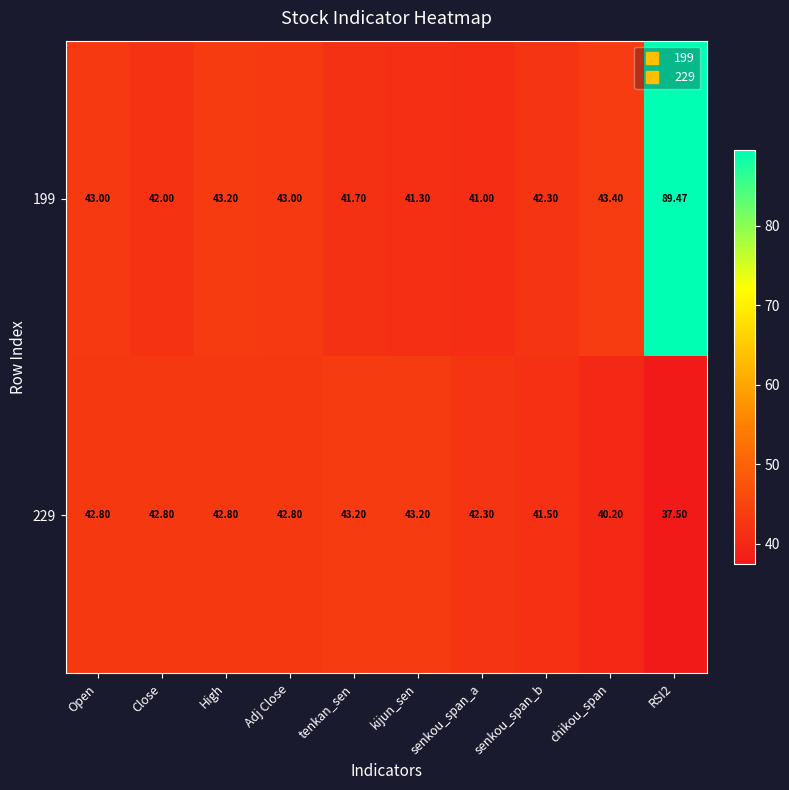

How many data points does each series have?

10